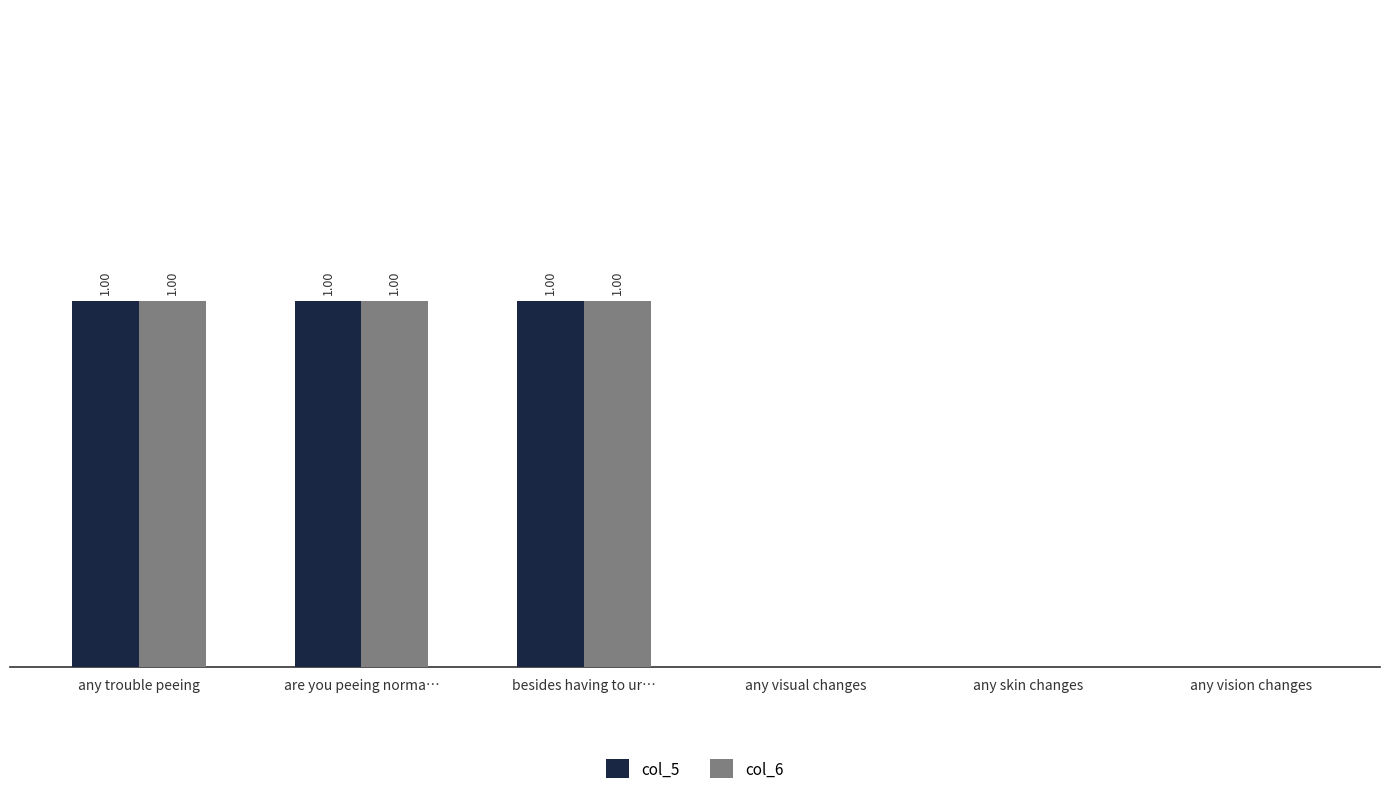

Are the bars grouped side by side (vs. stacked)?

Yes